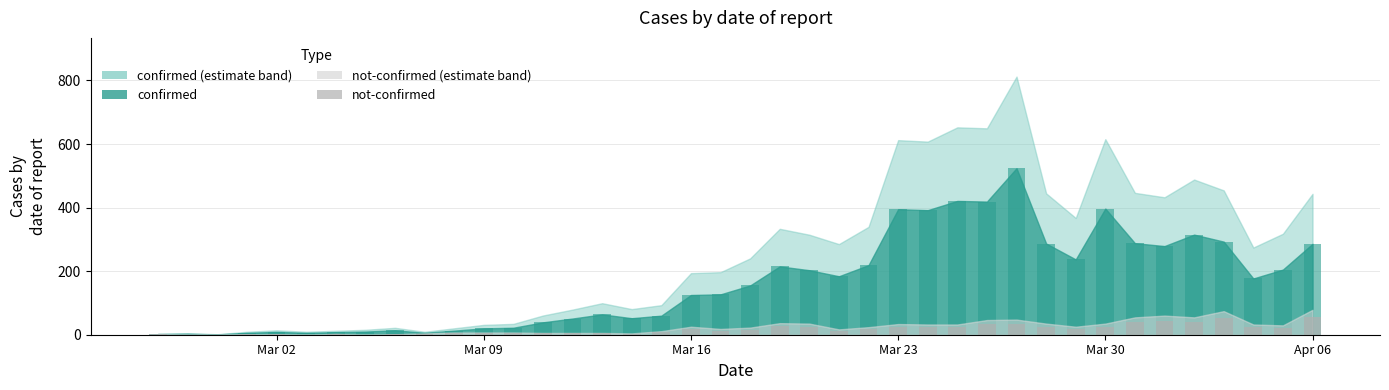

Is it true that confirmed (bar) equals 31 at 20?

False